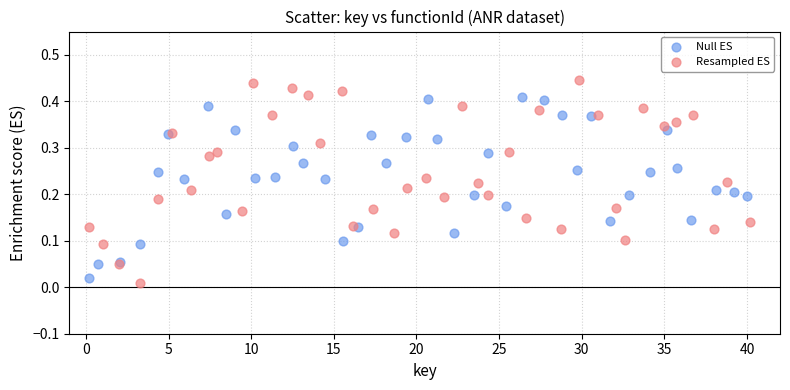

Which series has the largest Y range (max minus min)?

Resampled ES